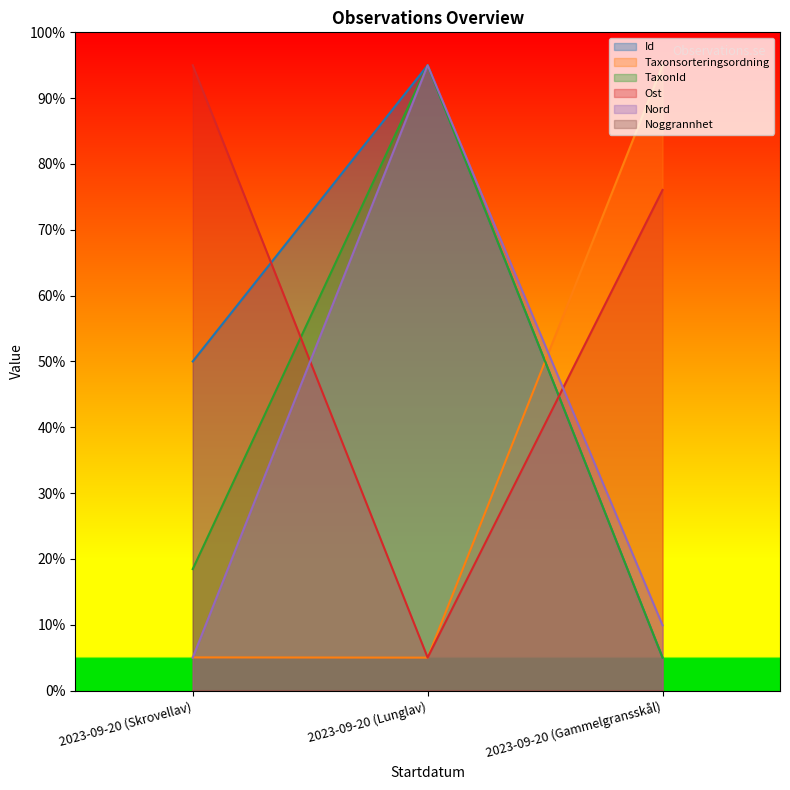

Where does the Nord series first go above 9?

2023-09-20 (Lunglav)